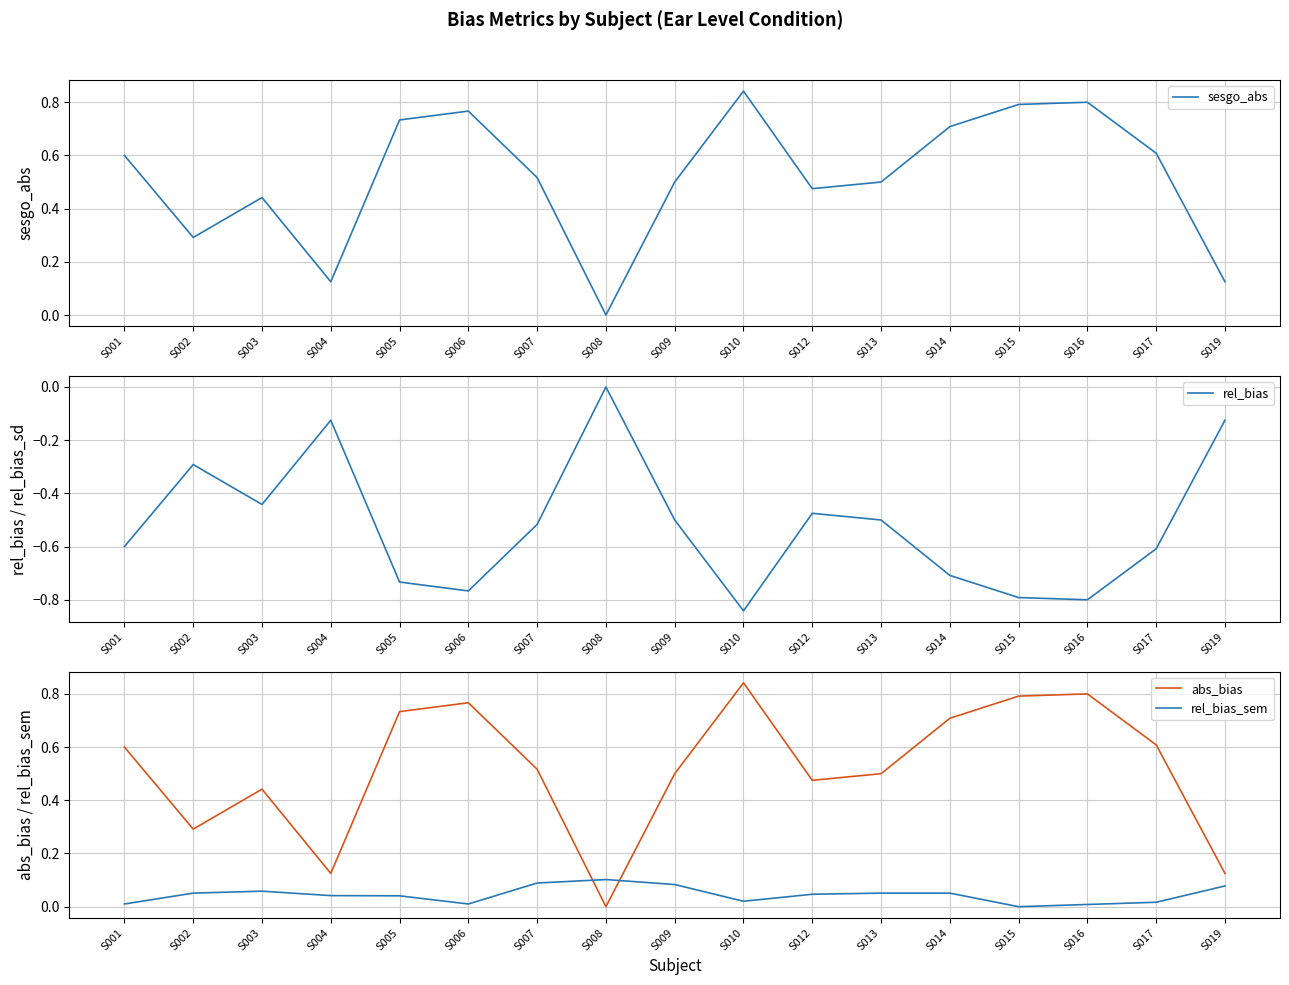

Read the rel_bias value at S019.

-0.1